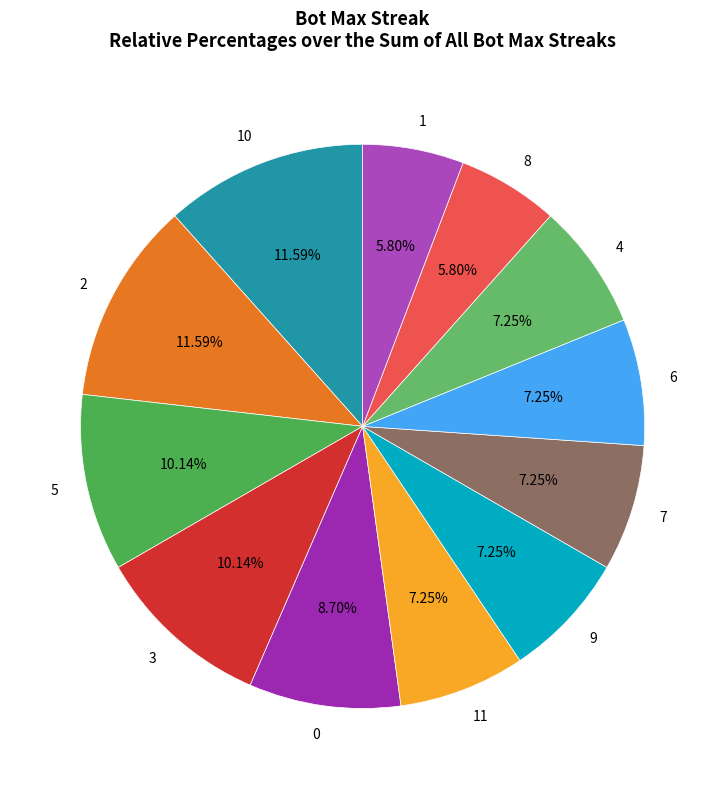

To the nearest percent, what percentage of the pie is 8?

6%